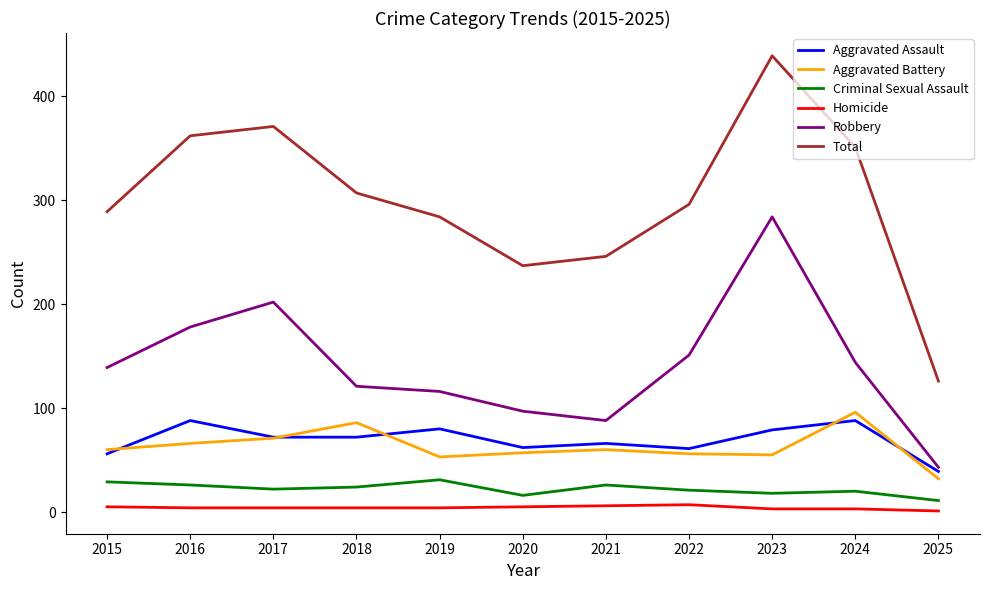

True or false: Total has more than 1 points higher than both neighbors.

True